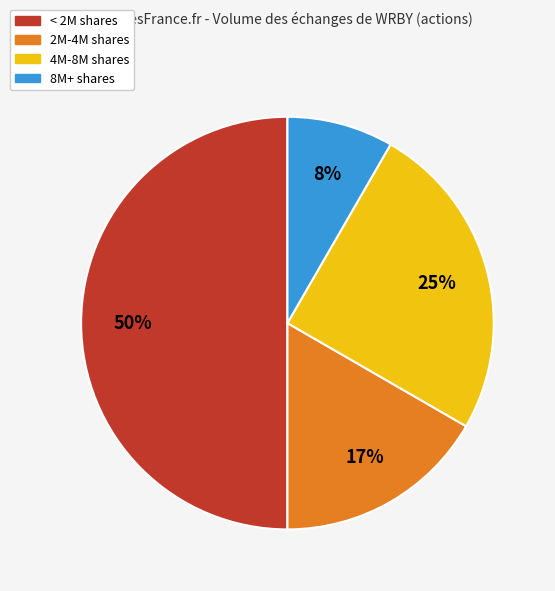

To the nearest percent, what is the difference between the largest and smallest slice percentages?

42%